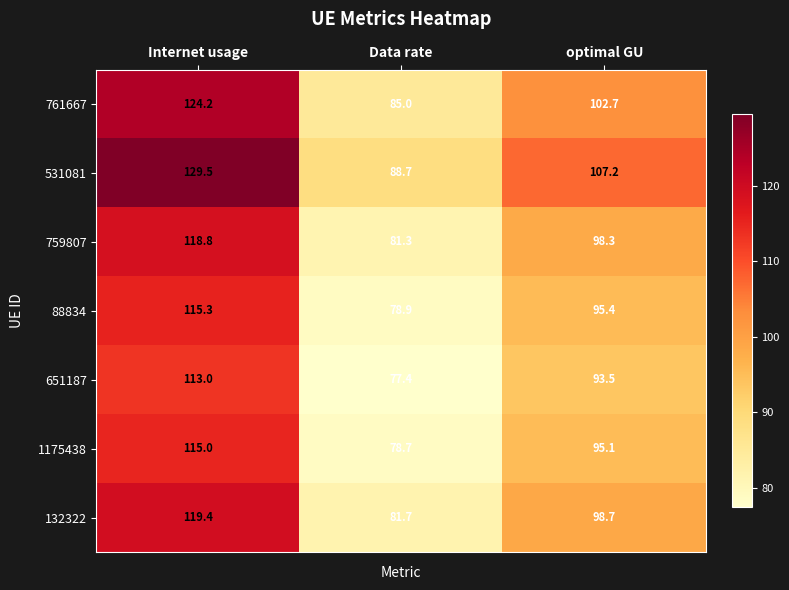

Reading left to right, what are all the values shown in this chart?

761667: Internet usage=124.2	Data rate=85.0	optimal GU=102.7
531081: Internet usage=129.5	Data rate=88.7	optimal GU=107.2
759807: Internet usage=118.8	Data rate=81.3	optimal GU=98.3
88834: Internet usage=115.3	Data rate=78.9	optimal GU=95.4
651187: Internet usage=113.0	Data rate=77.4	optimal GU=93.5
1175438: Internet usage=115.0	Data rate=78.7	optimal GU=95.1
132322: Internet usage=119.4	Data rate=81.7	optimal GU=98.7